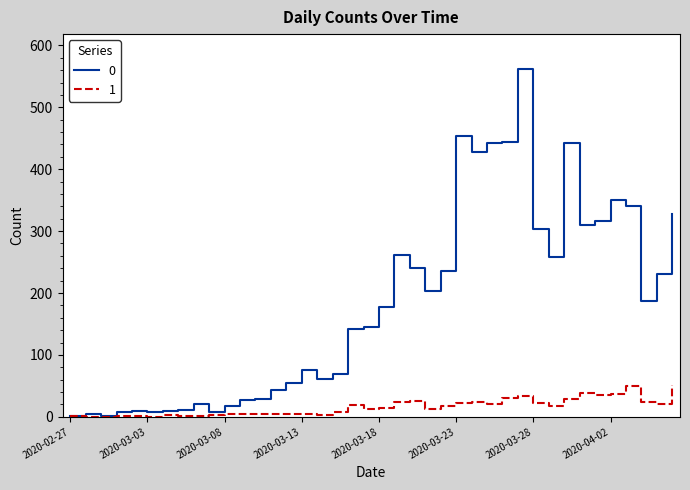

List the series in order of their overall mean, lowest first.

1, 0